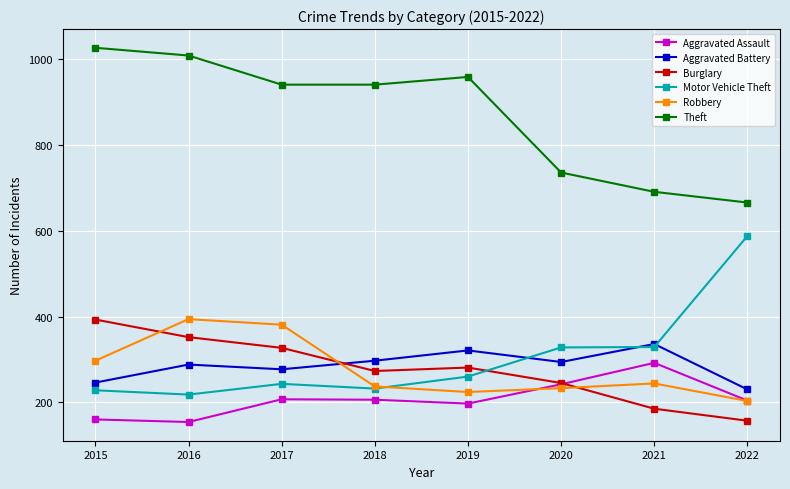

What is the difference between the highest and lowest values at 2017?

734